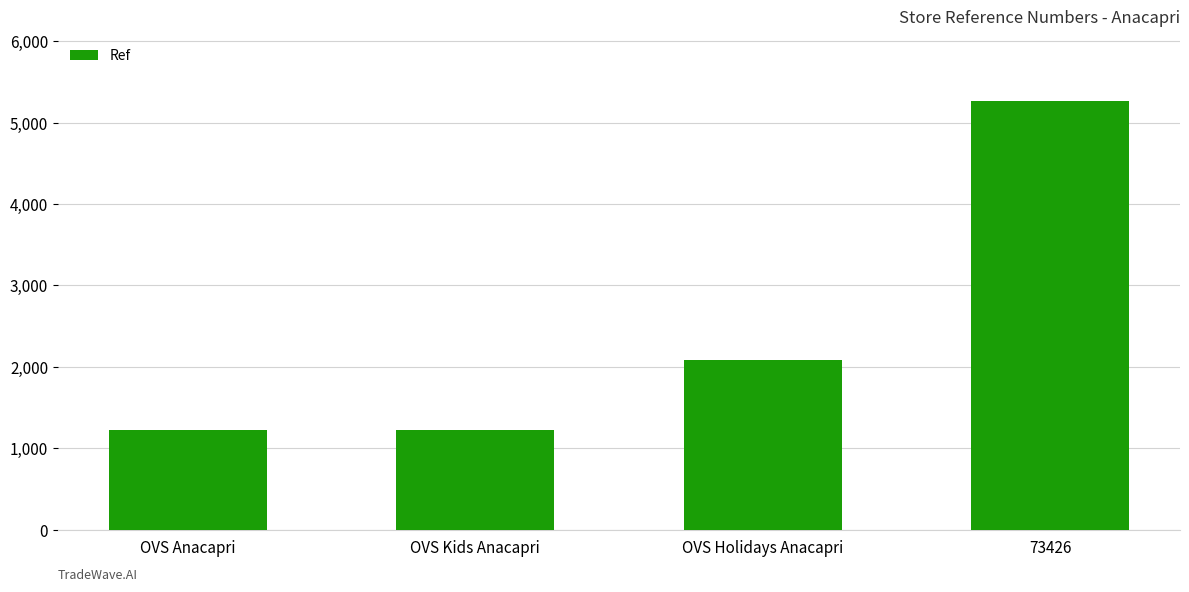

What is the greatest value displayed?

5270